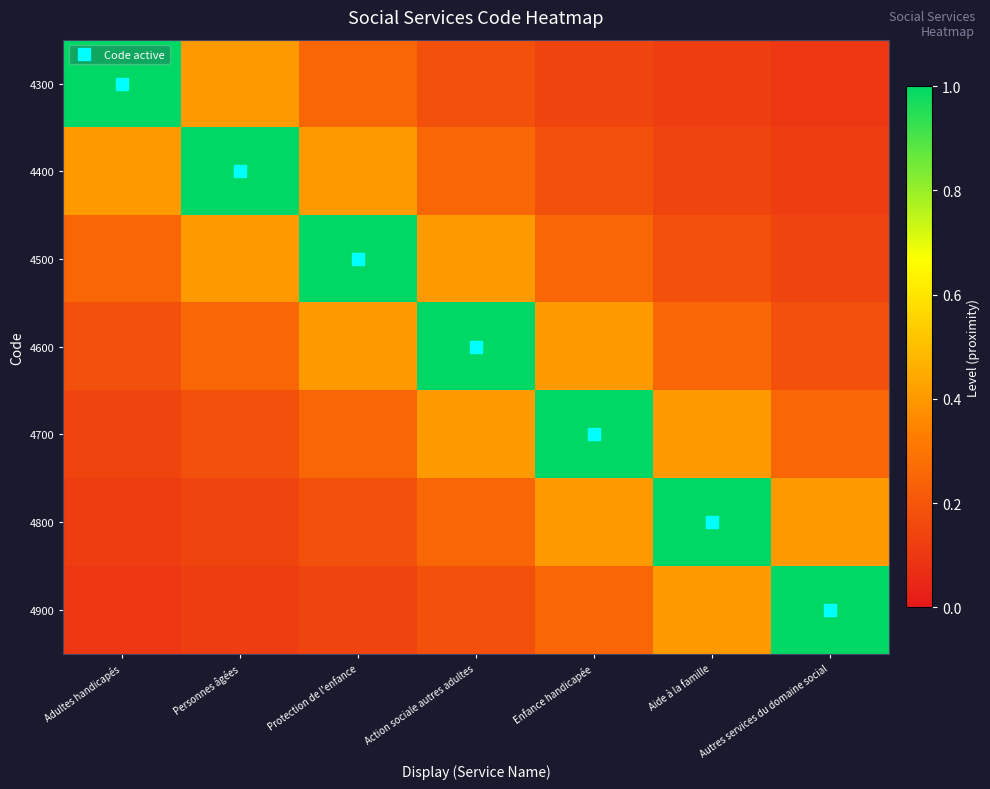

What is the total value across all series at Enfance handicapée?

2.6